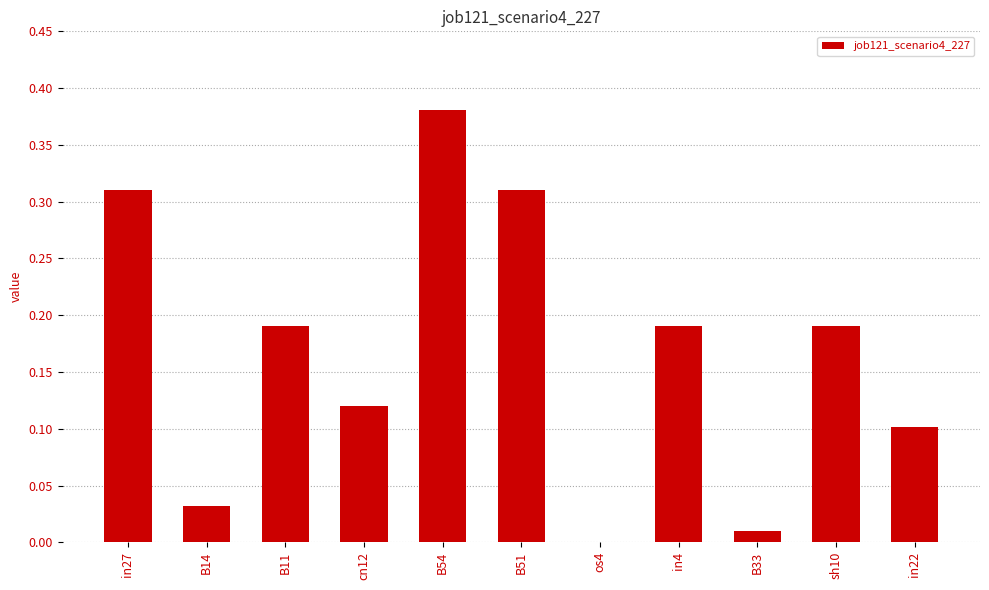

At which category does the chart reach its peak across all series?

B54